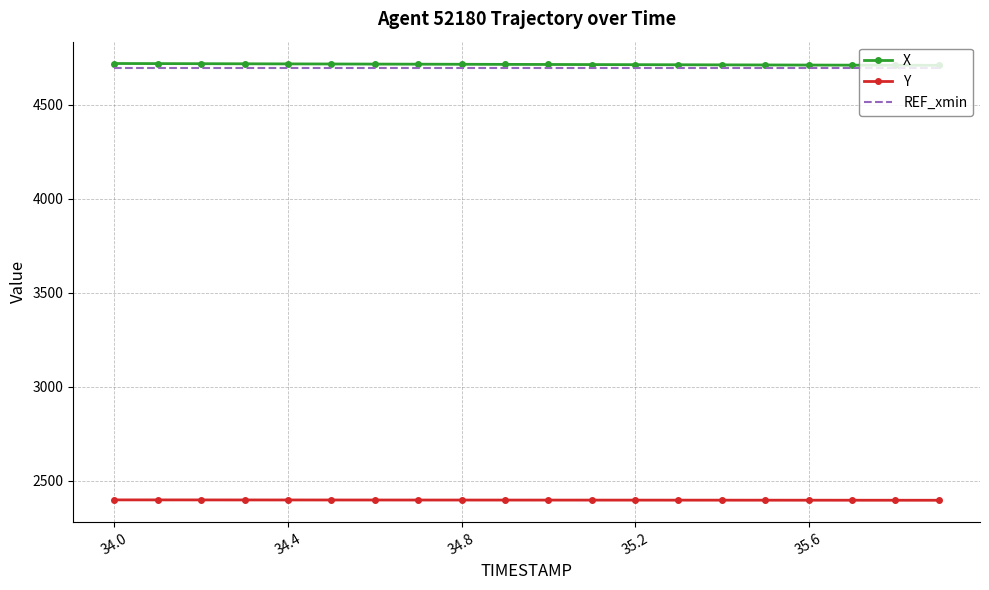

What is the highest value of the REF_xmin series?

4693.4